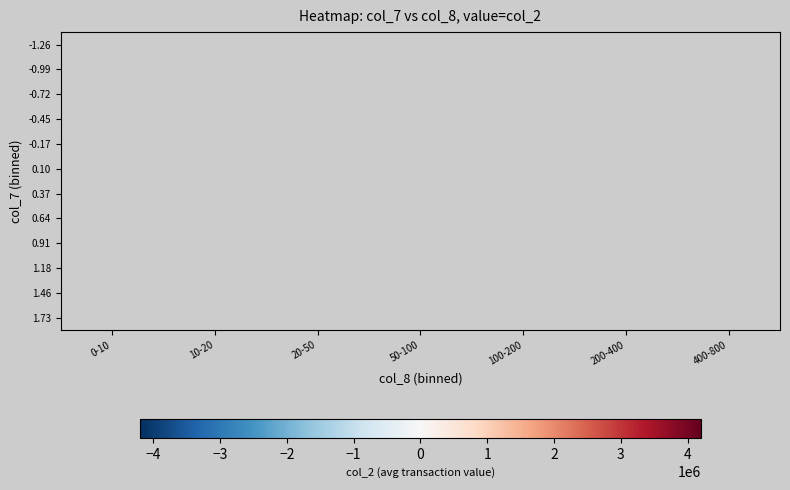

Is it true that -0.17 equals 284004.0 at 20-50?

False